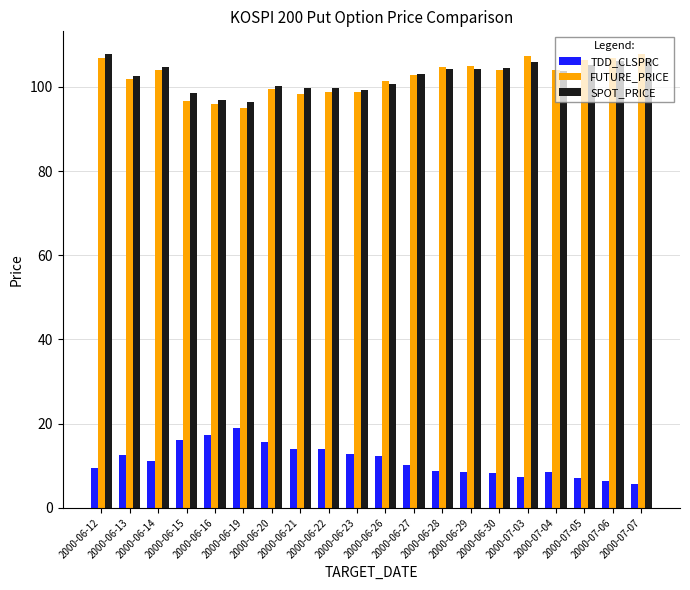

At how many categories does at least one series exceed 58?

20